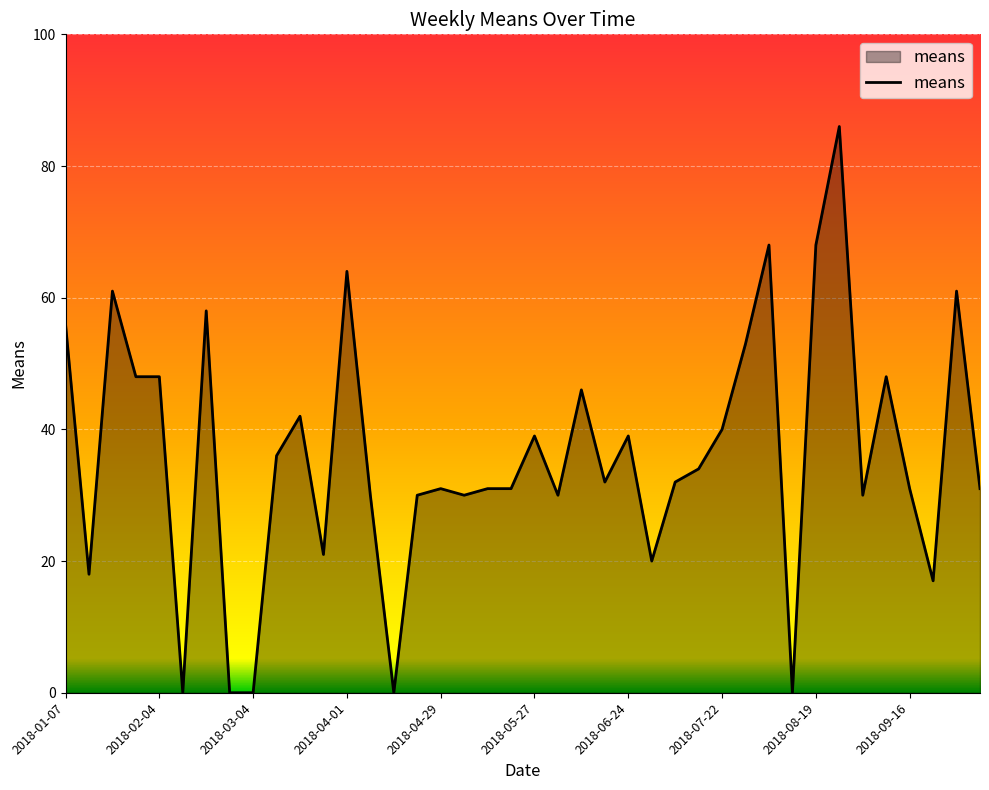

What is the maximum value shown in the chart?

86